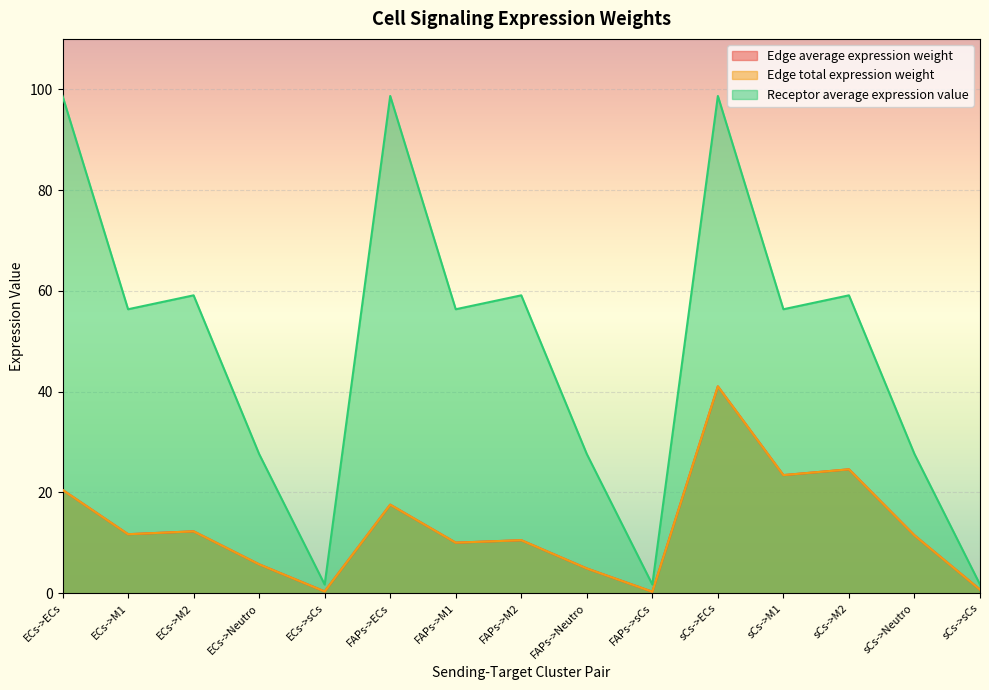

What position from the left is sCs->M1?

12